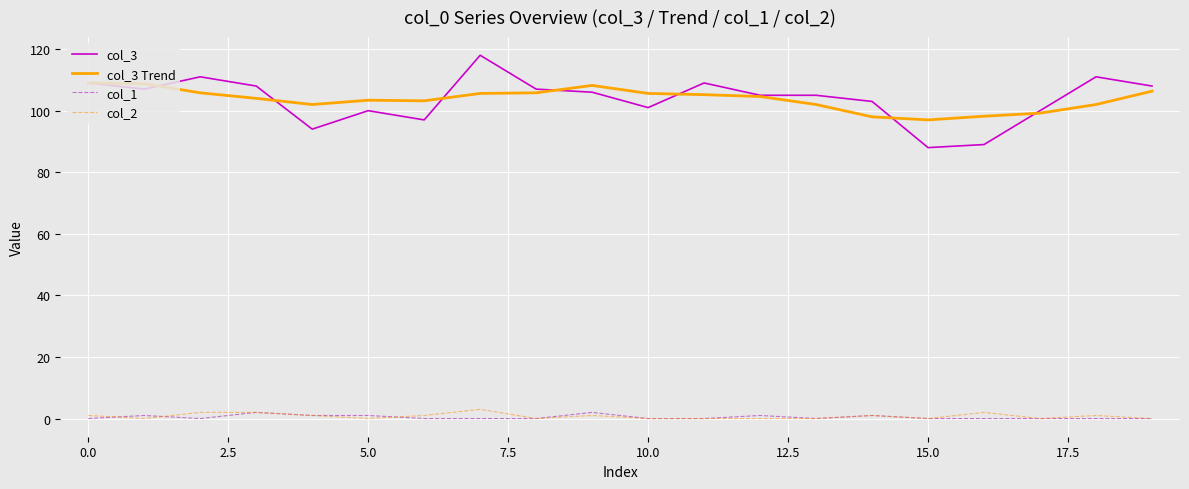

What is the maximum value shown in the chart?

118.0